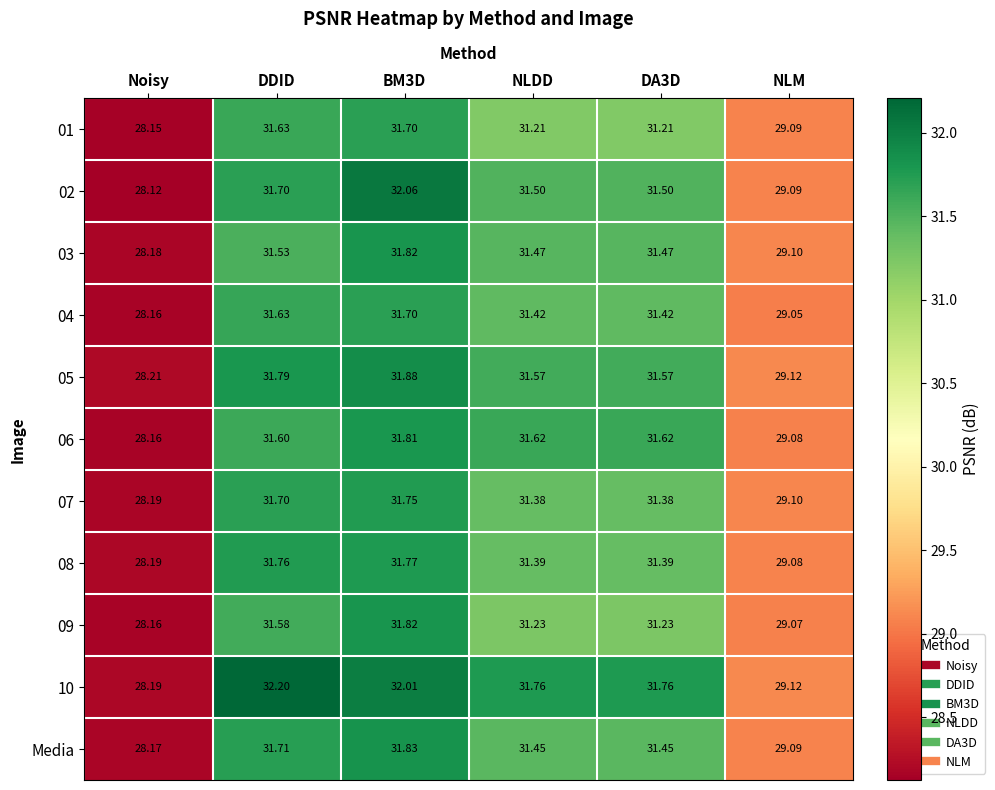

At which label does 07 reach its minimum?

Noisy